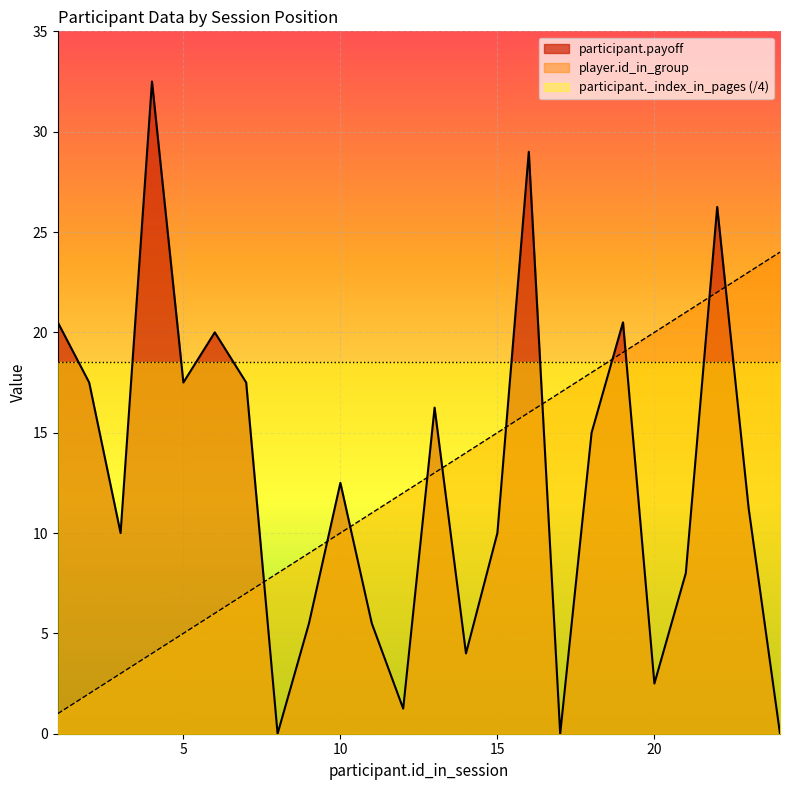

What is the total value across all series at 9?

14.5